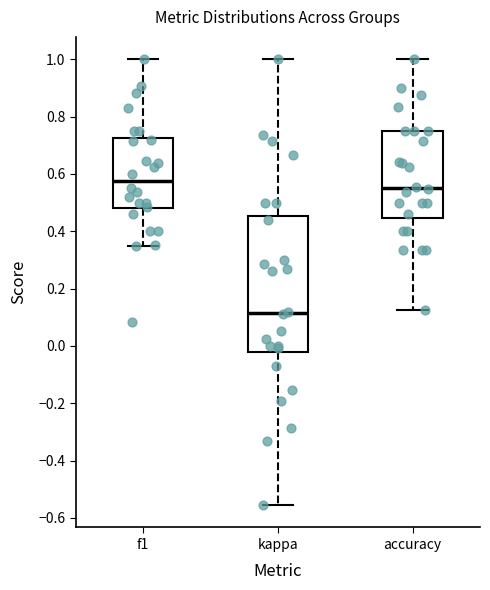

Reading left to right, transcribe this box plot: for each box, give where its median line is, the range the box spans, and where its two whiskers end, as read against the y-axis. The values are not printed on the chart, so give them approximately, as read against the axis.

f1: median 0.58, box 0.48 to 0.72, whiskers 0.36 to 1.00
kappa: median 0.12, box -0.02 to 0.46, whiskers -0.56 to 1.00
accuracy: median 0.56, box 0.44 to 0.76, whiskers 0.12 to 1.00